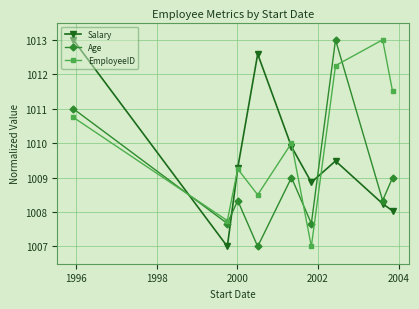

Rank the series by their average value, from highest to lowest.

EmployeeID, Salary, Age